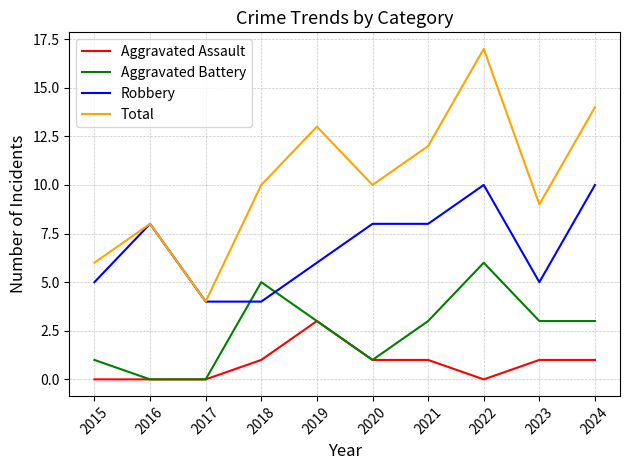

True or false: Aggravated Assault has a value of 2 at 2015.

False